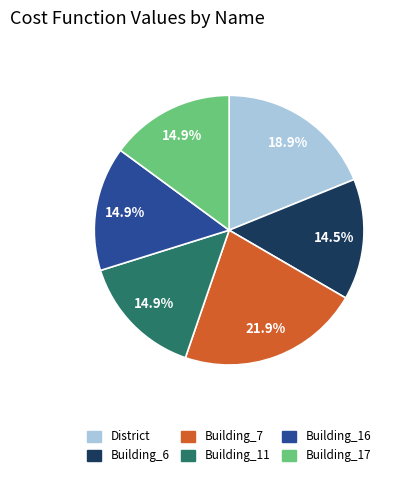

Which category has the biggest portion of the pie?

Building_7